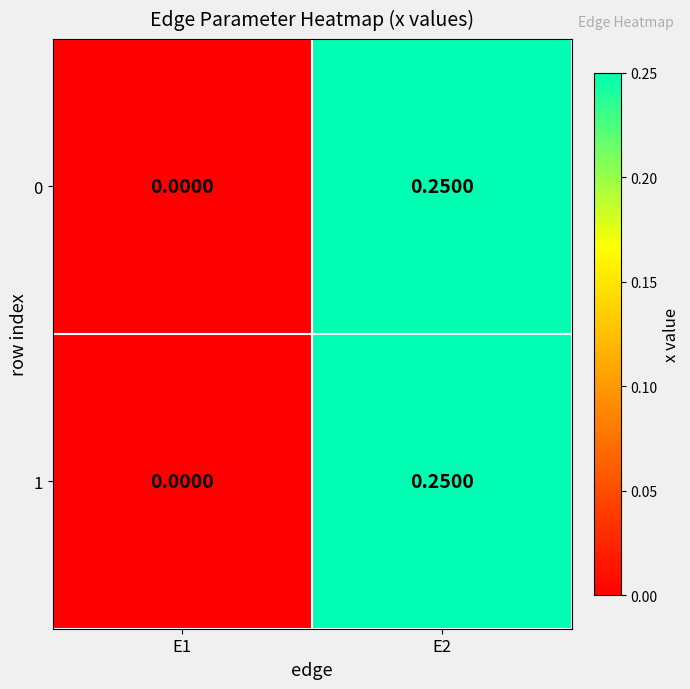

Rank the series at E1 from highest to lowest value.

0, 1